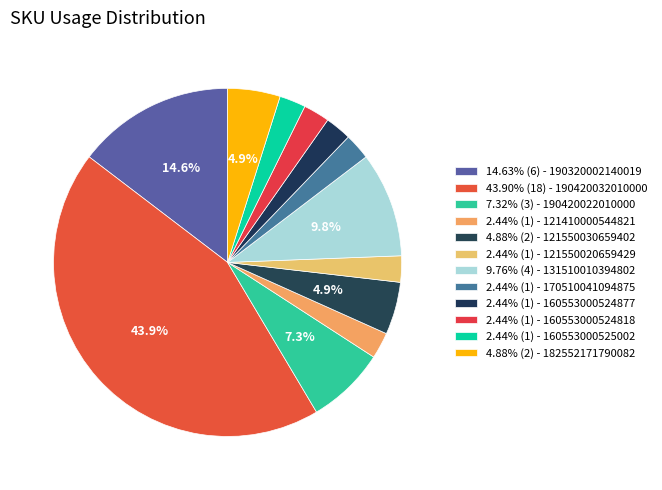

Which slice is the largest?

190420032010000